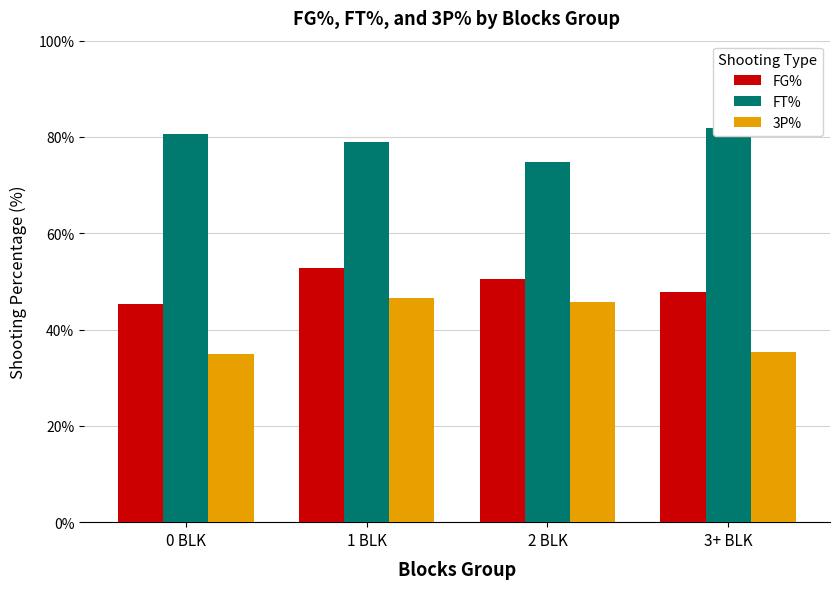

Which series has the widest spread of values?

3P%